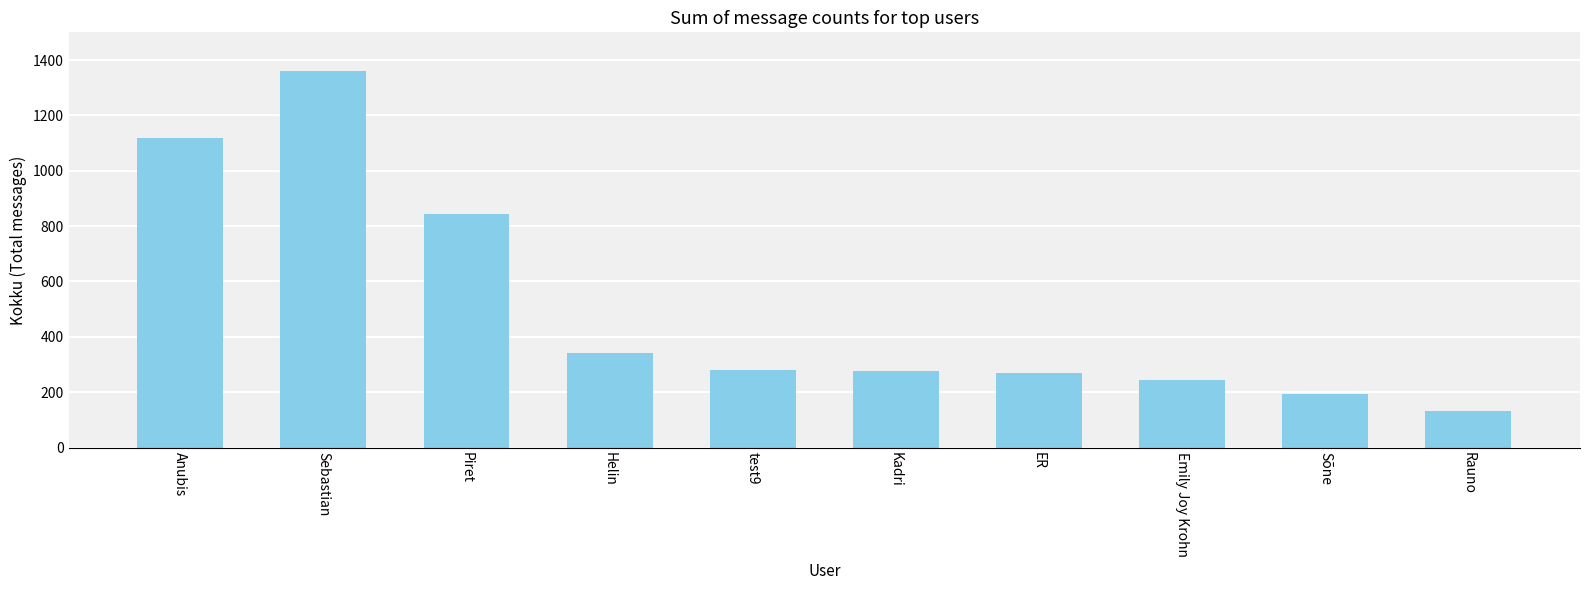

How many data points are less than 280?

5